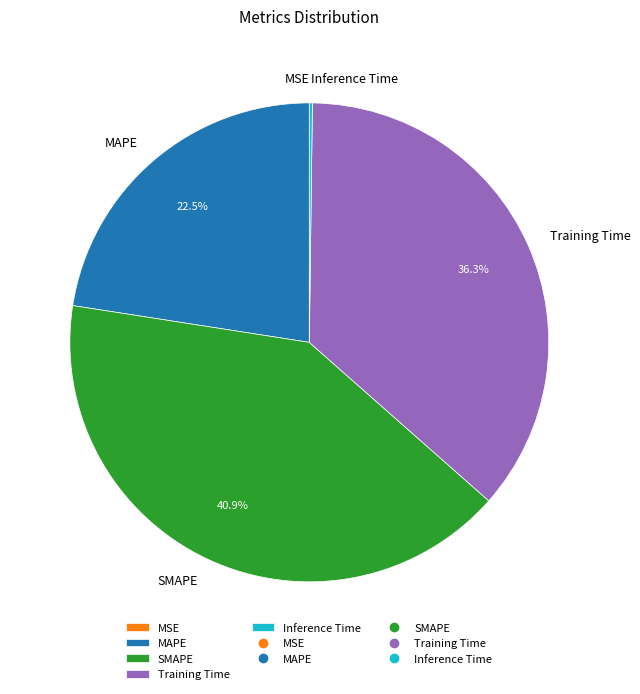

Is there any slice that represents more than half of the pie?

No